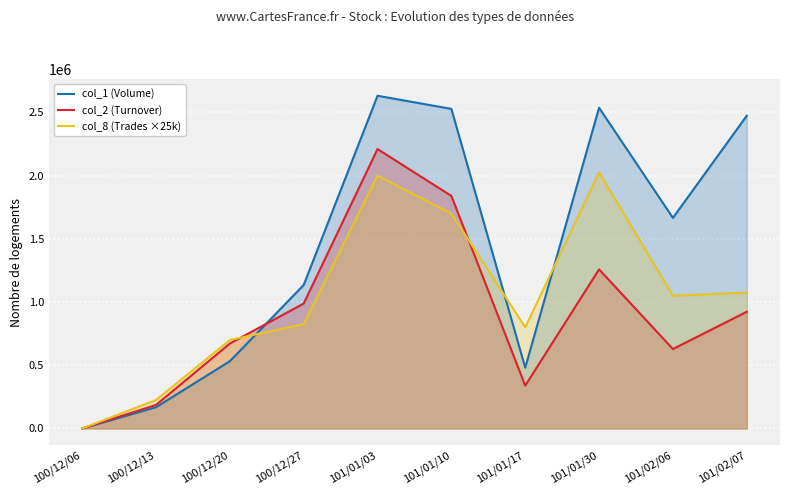

How many lines are shown in the chart?

3